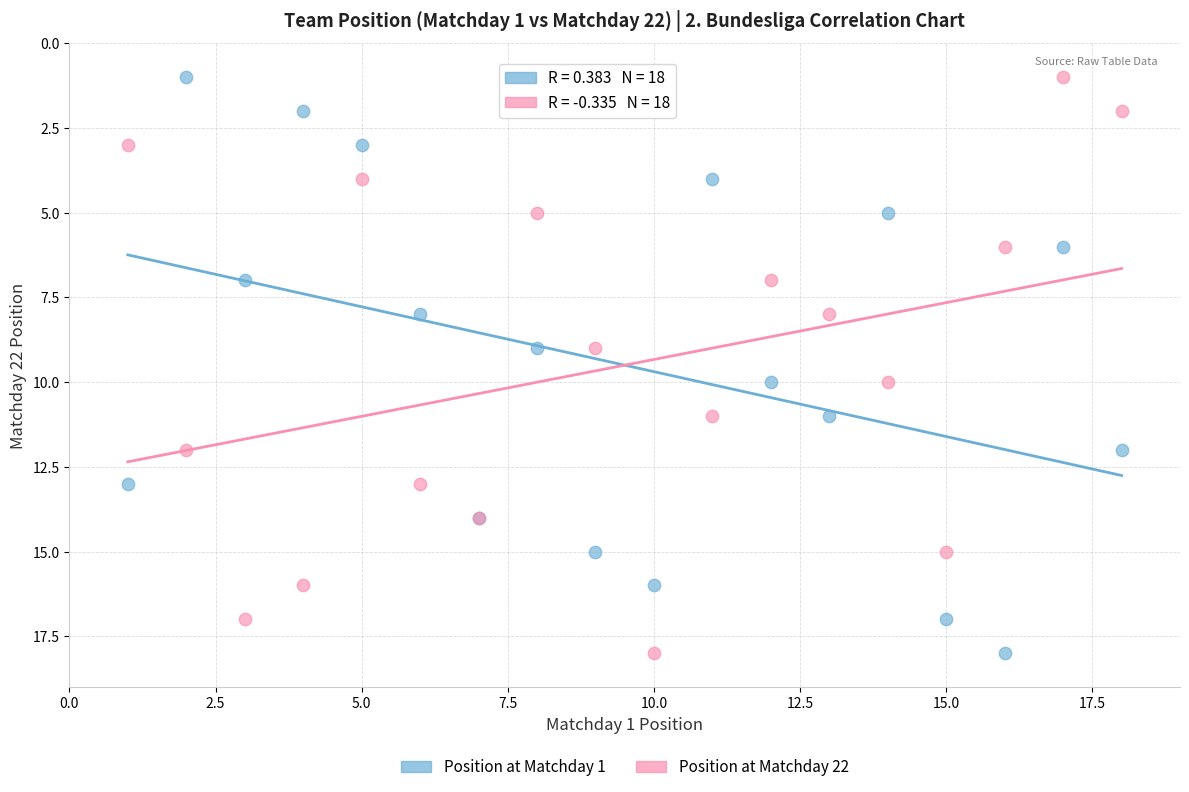

What is the X range (max minus min) for the scatter plot?

17